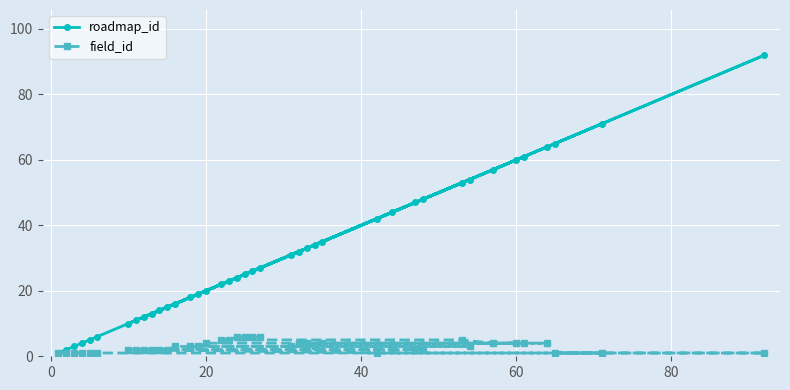

Which series has the largest range (max minus min)?

roadmap_id